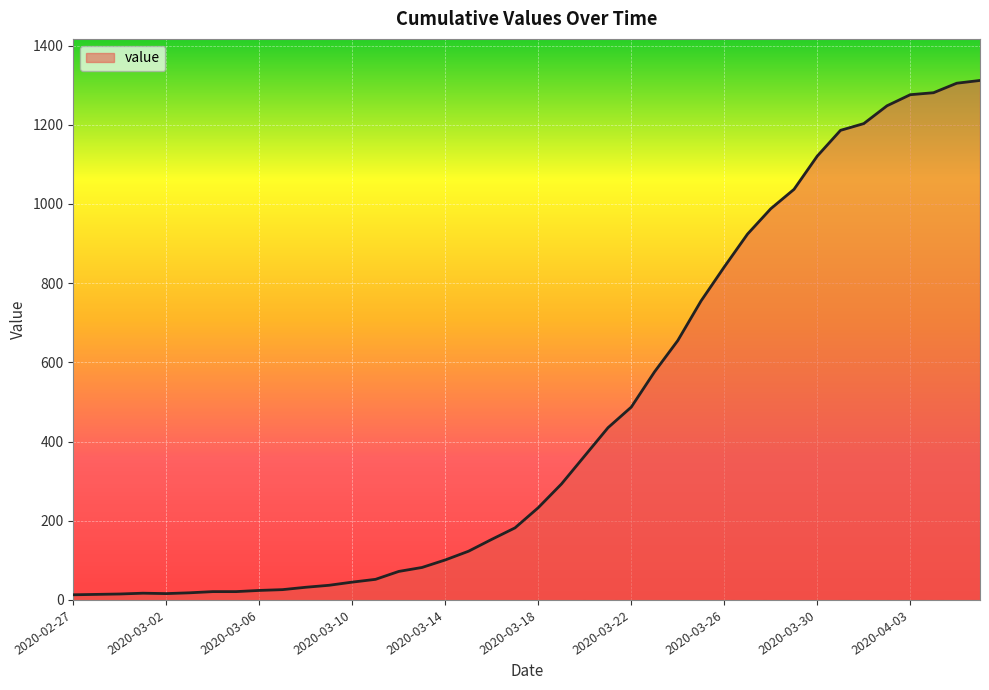

How many lines are shown in the chart?

1